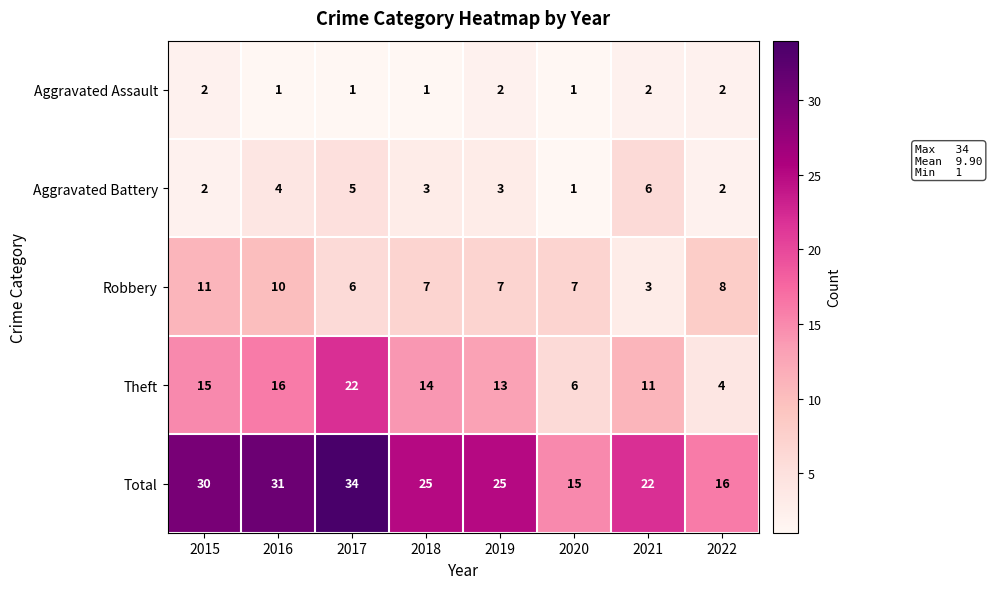

The value of Aggravated Battery at 2020 is 1. True or false?

True